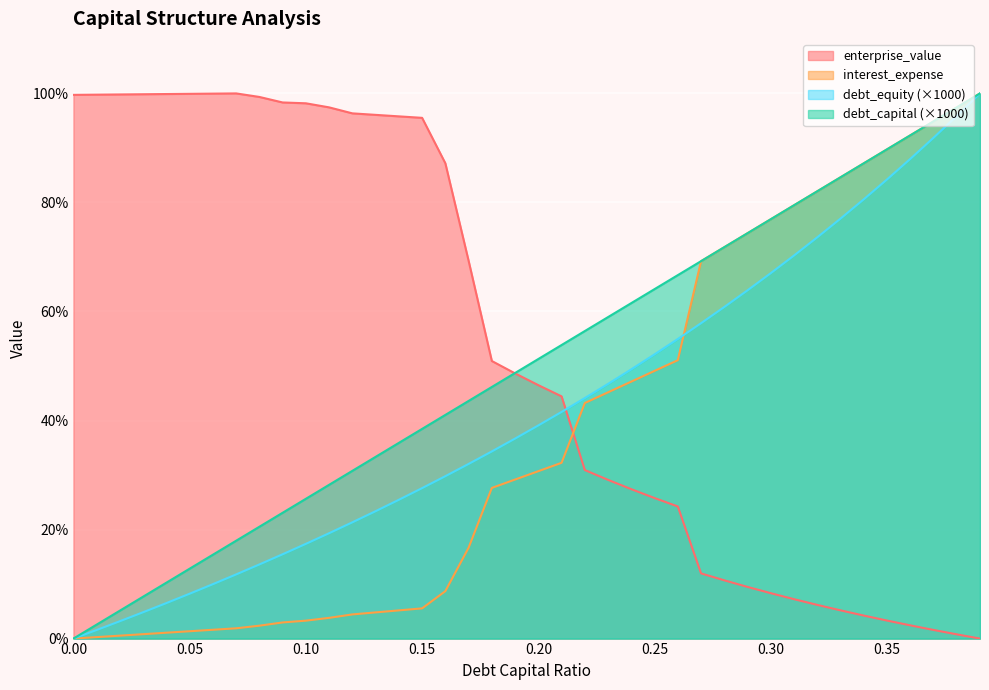

What is the difference between the debt_equity values at 0.16 and 0.13?

6.4